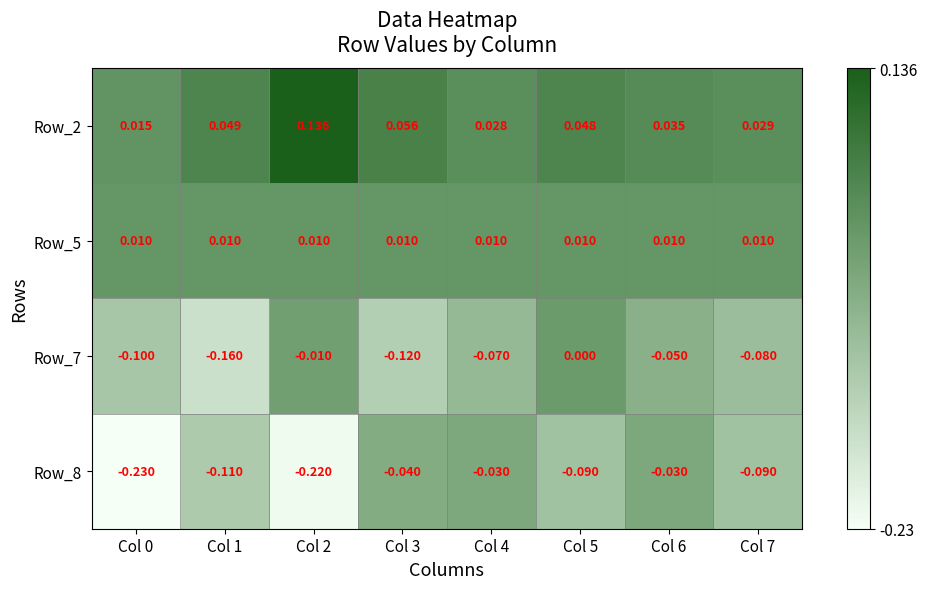

Is the value of Row_5 at Col 5 greater than the value of Row_8 at Col 3?

Yes